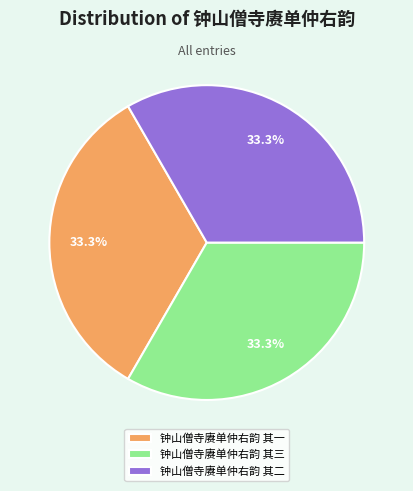

True or false: 钟山僧寺赓单仲右韵 其二 accounts for 33% of the total.

True